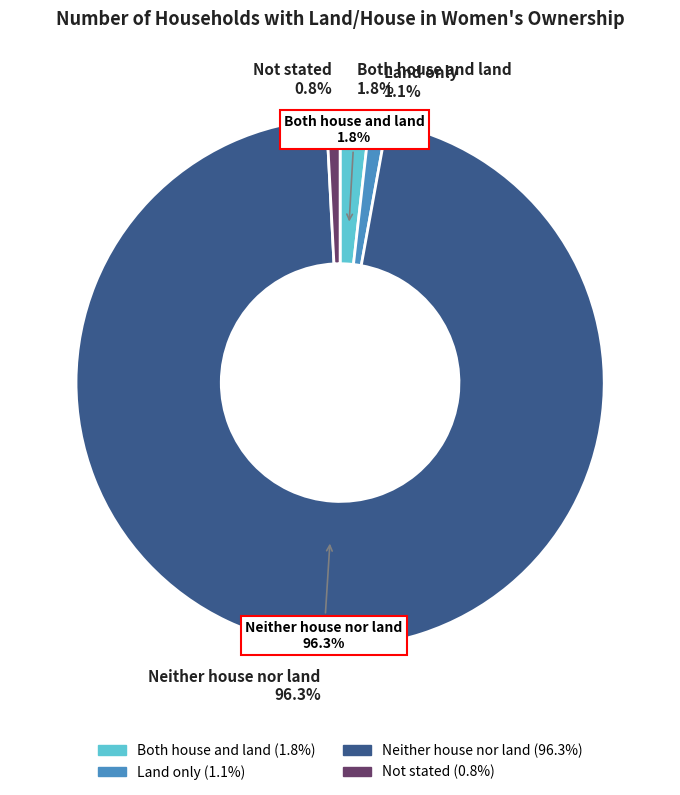

To the nearest percent, what is the average slice percentage?

25%